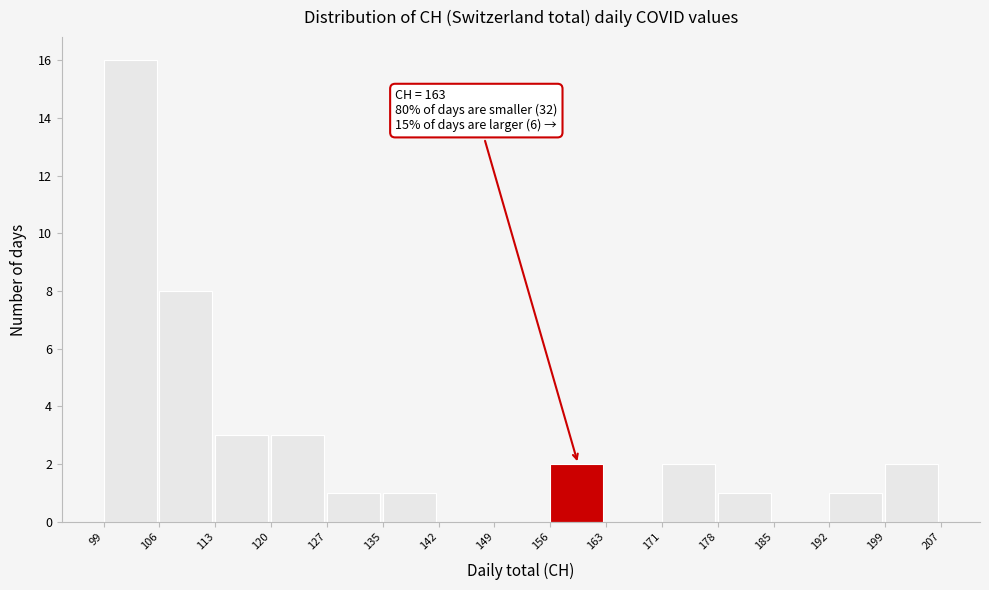

Over which range of the x-axis is the bar tallest?

99 to 106